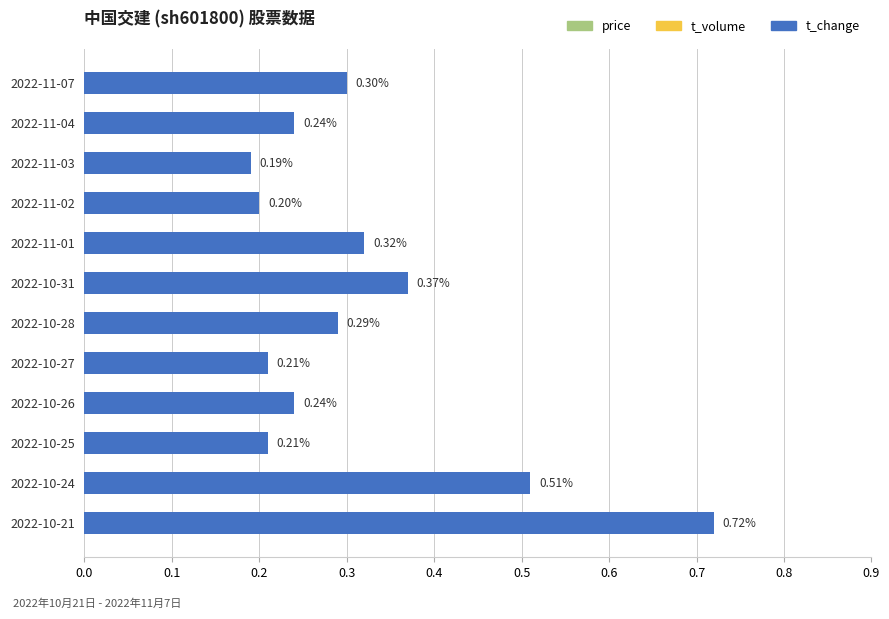

Which has a higher value, 2022-10-21 or 2022-10-24?

2022-10-21